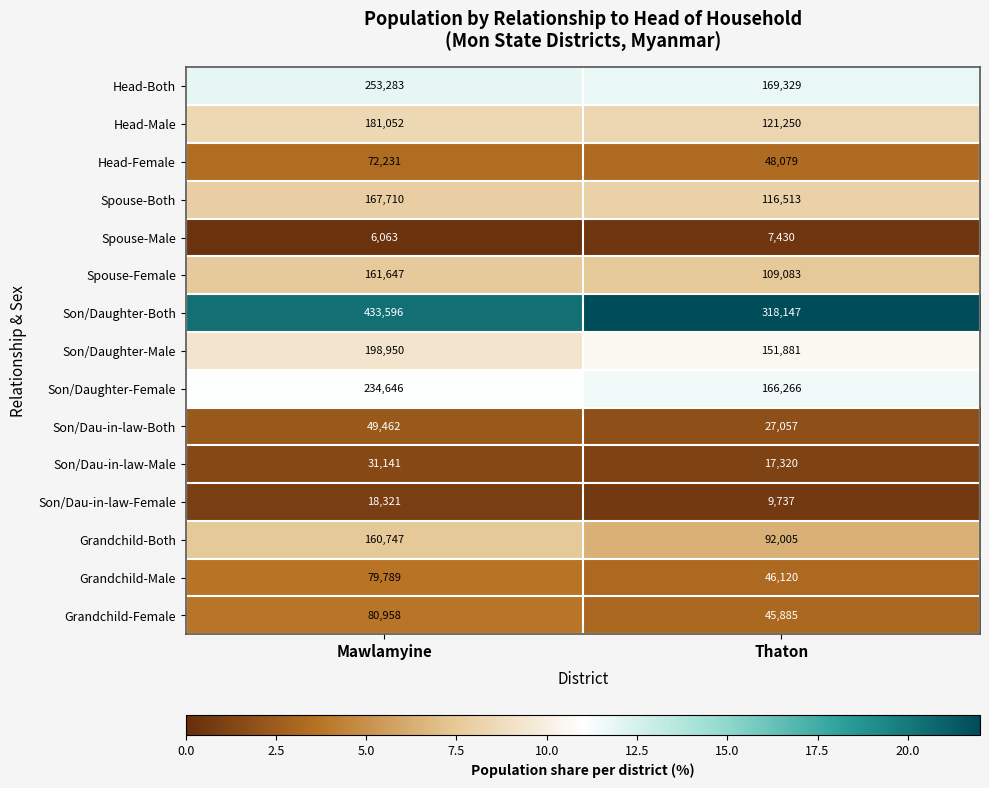

The value of Grandchild-Female at Thaton is 45885. True or false?

True